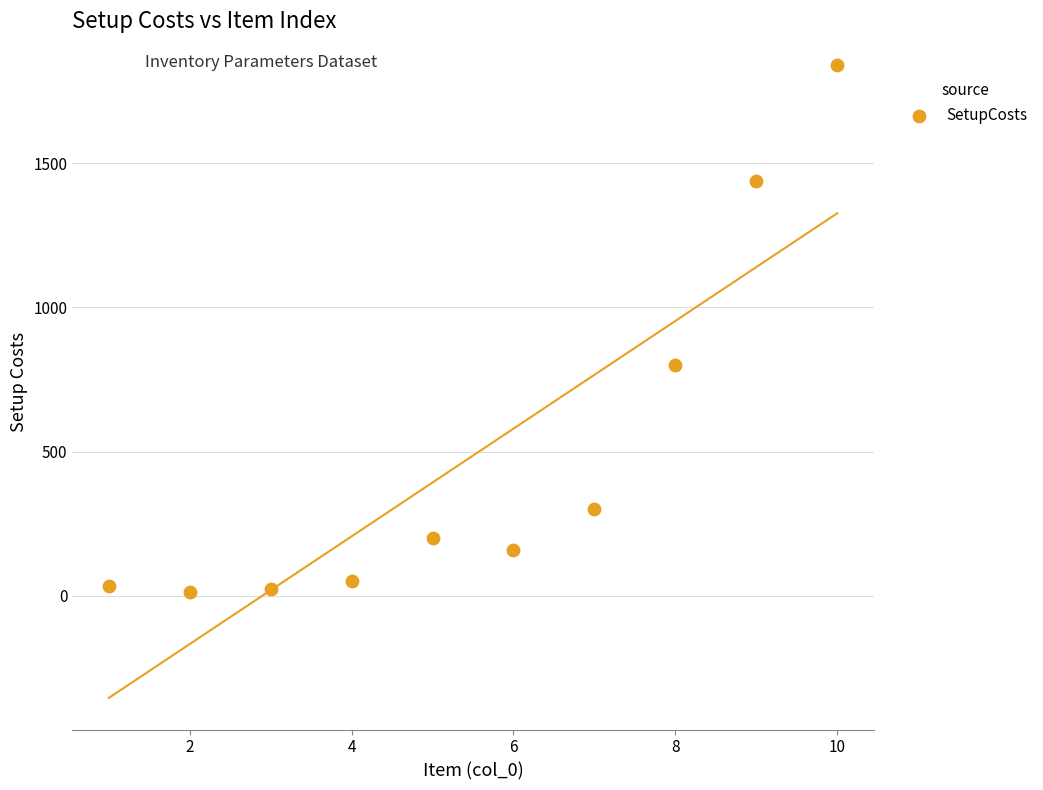

What is the range of Y values (max minus min)?

1825